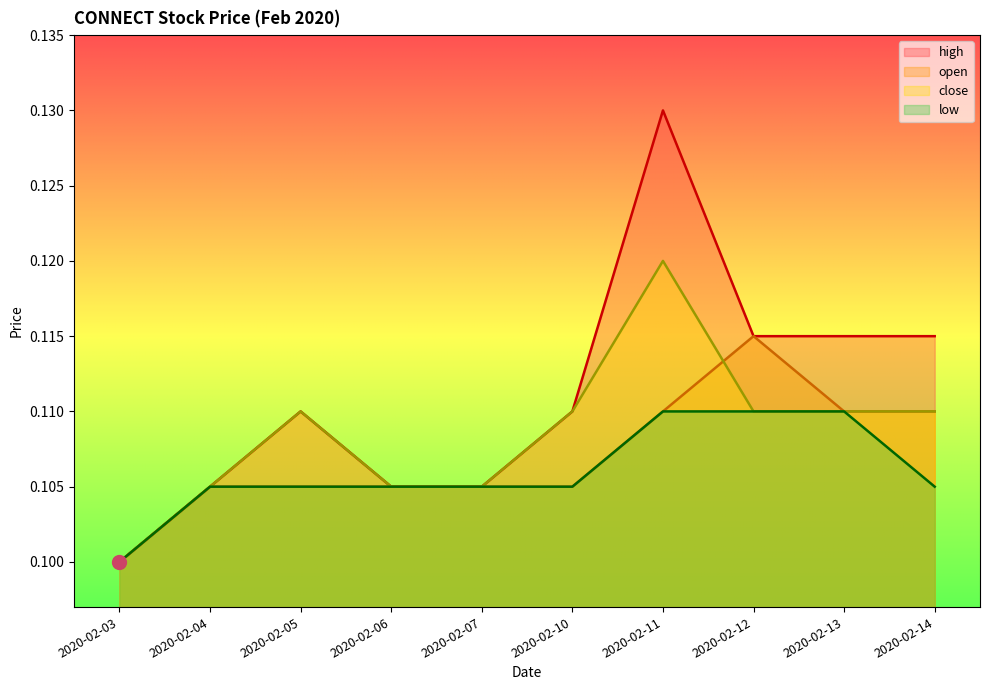

How many lines are shown in the chart?

4